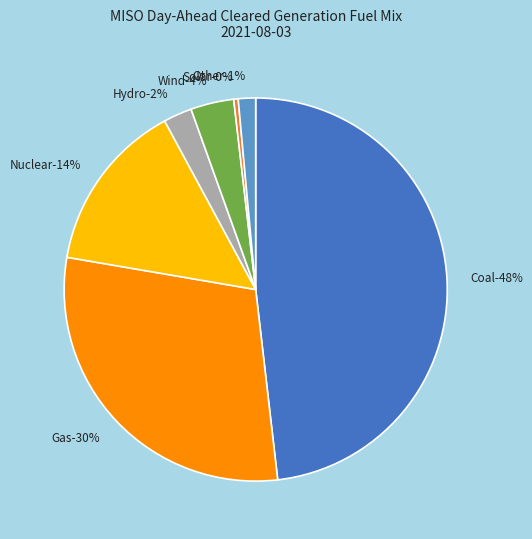

What percentage is NOT represented by Nuclear?

85.6%